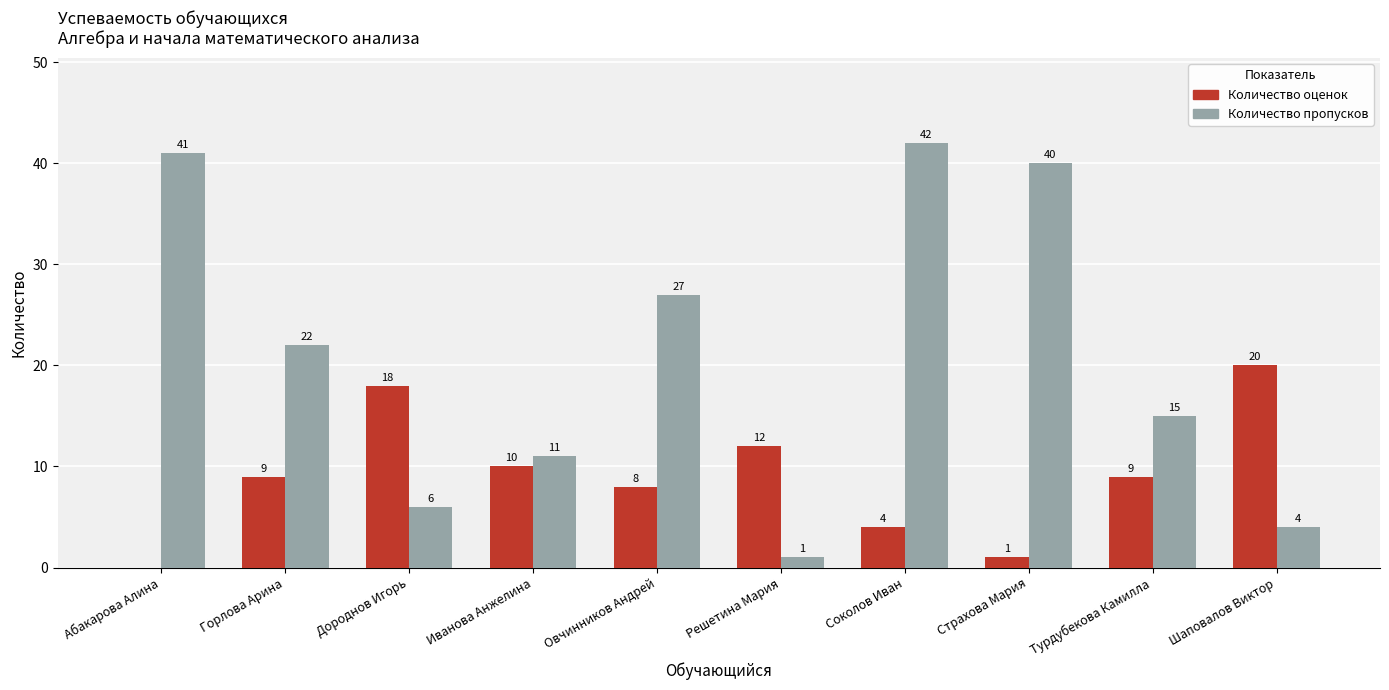

What is the spread (max minus min) of values at Абакарова Алина?

41